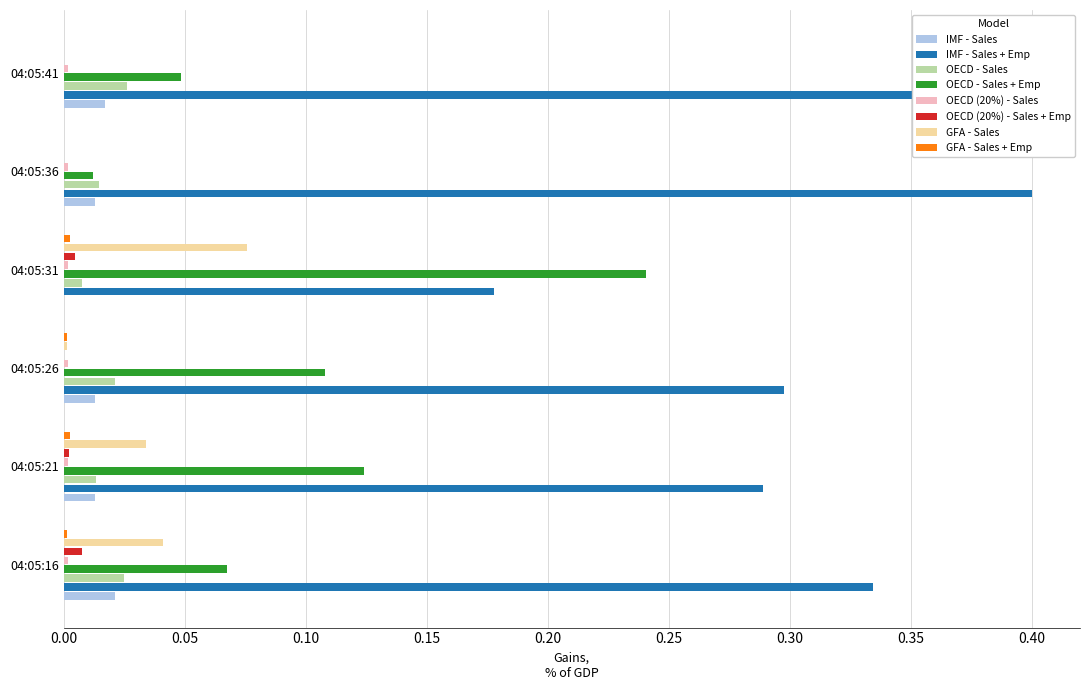

Which series has the largest total across all categories?

IMF - Sales + Emp